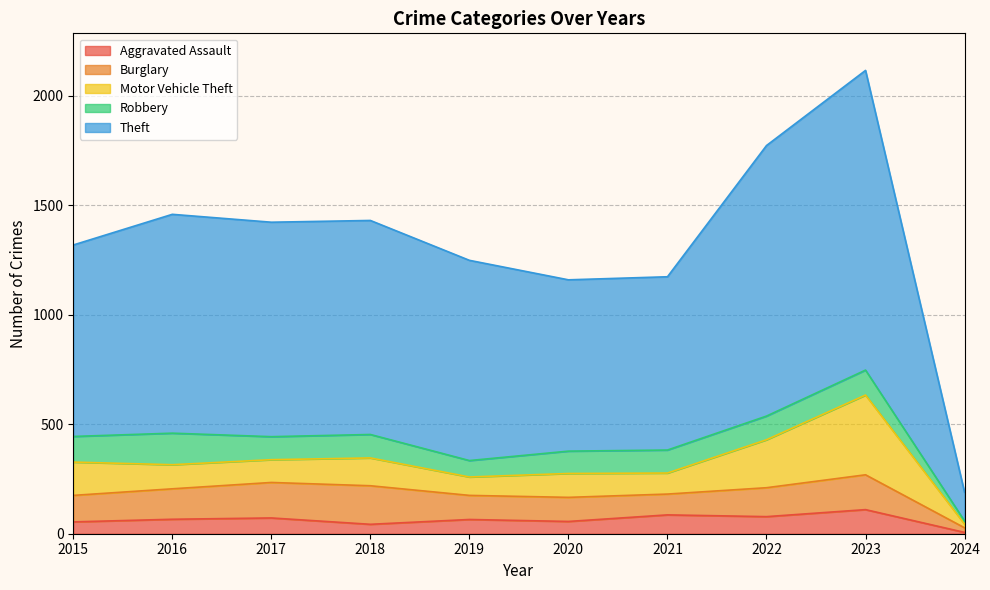

At which category is the sum across all series the highest?

2023